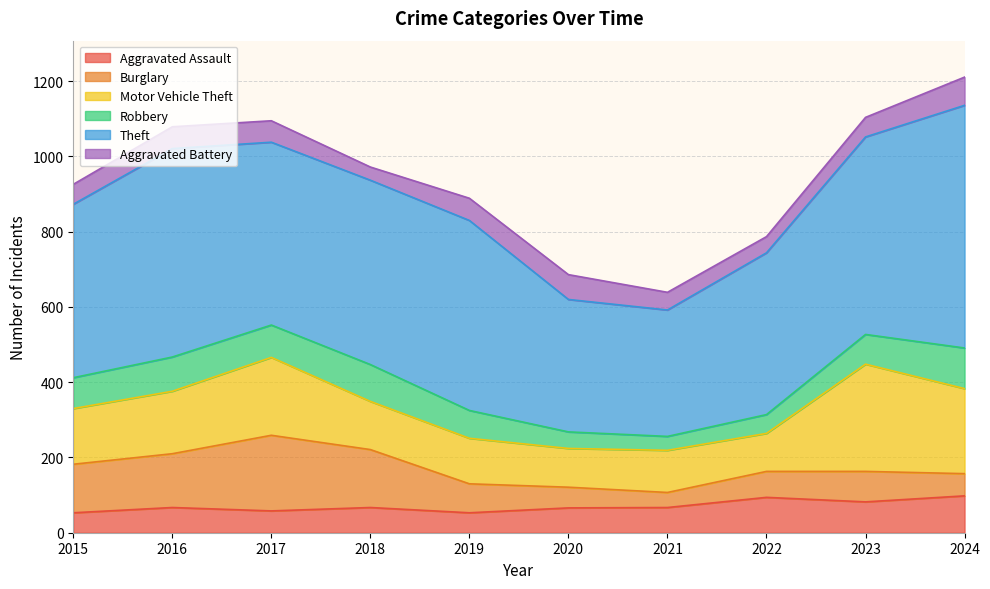

Which has a higher value, 2017 or 2022?

2022